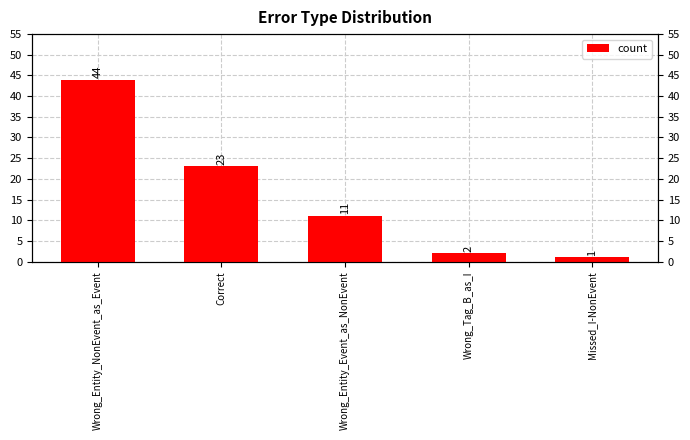

What is the change in value from Wrong_Entity_NonEvent_as_Event to Wrong_Entity_Event_as_NonEvent?

-33